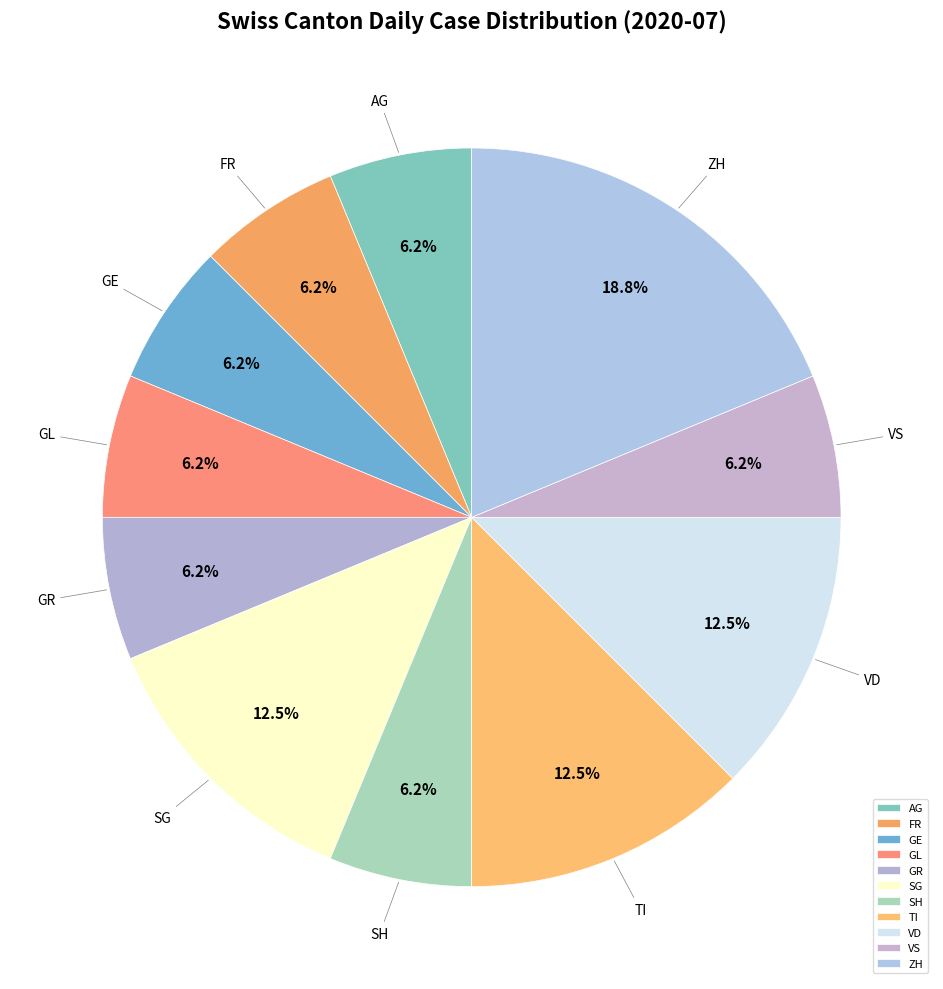

What is the ratio of the value at GE to the value at VS?

1.0